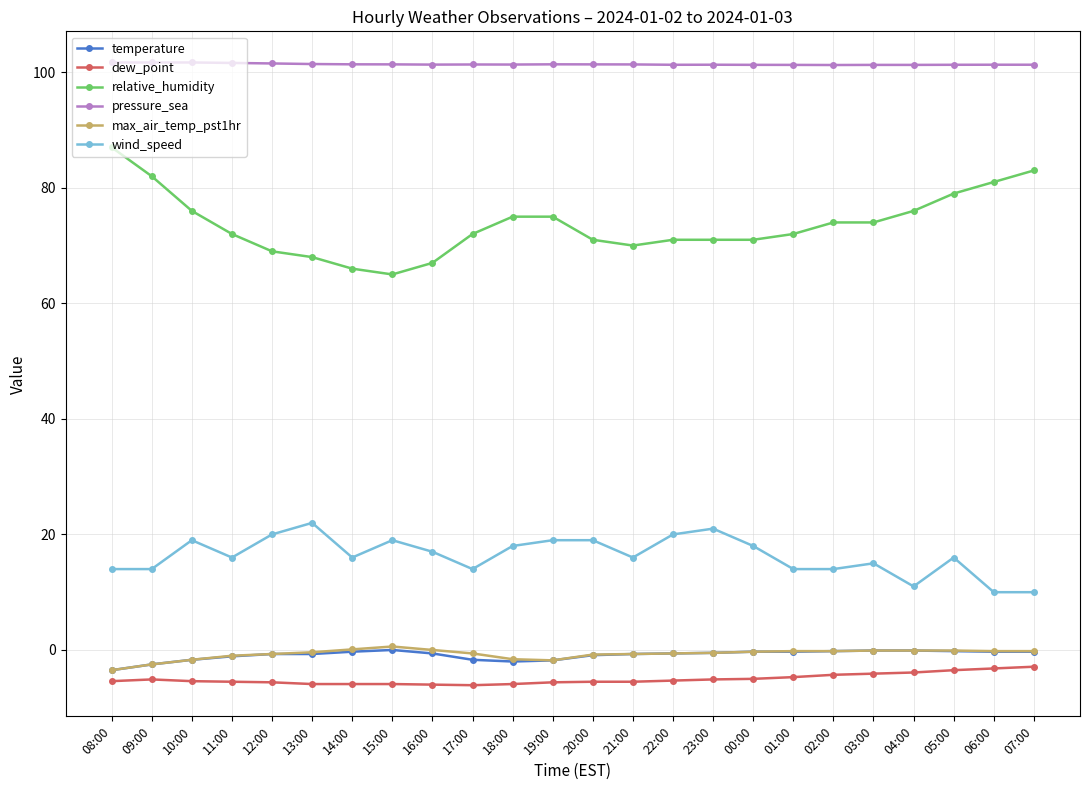

What is the difference between the maximum and minimum values in the wind_speed series?

12.0